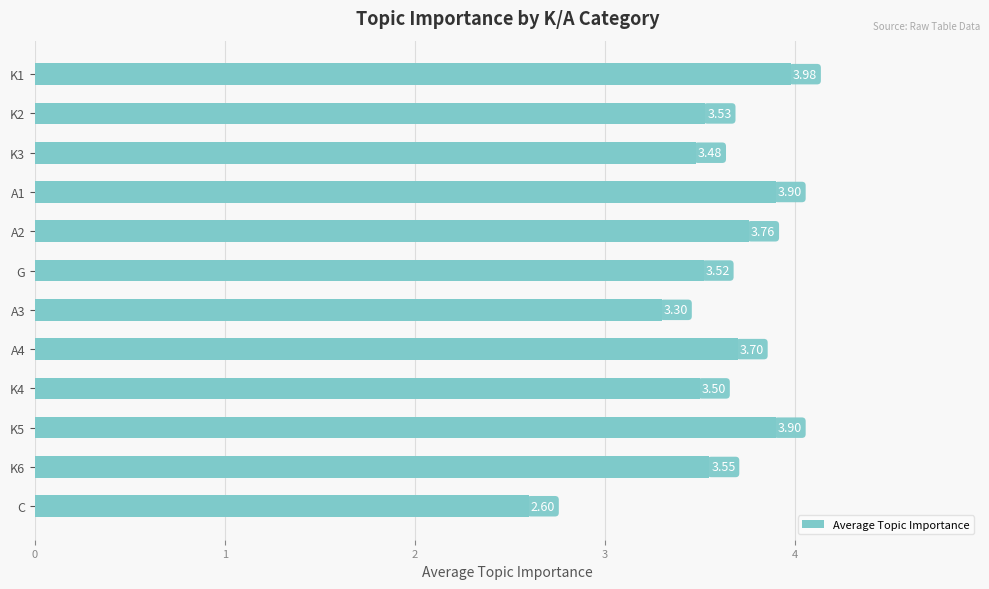

Count the number of categories in the chart.

12